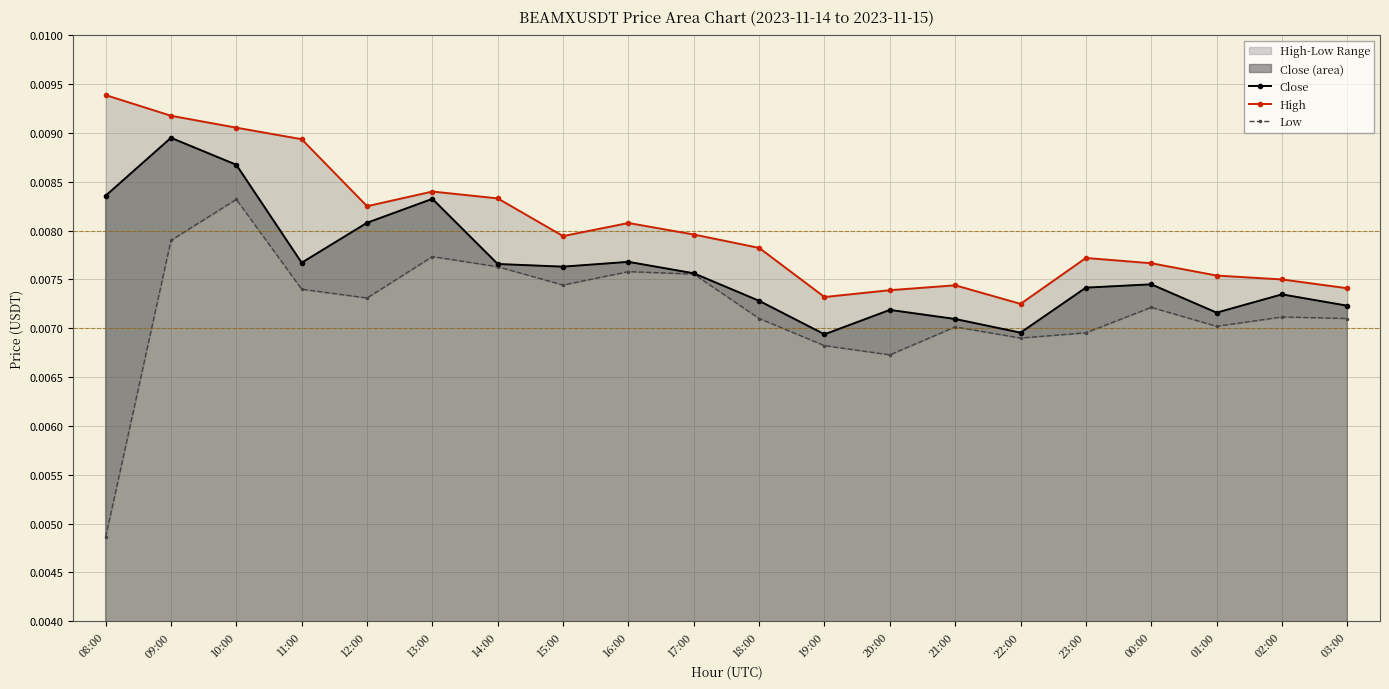

What position from the left is 21:00?

14